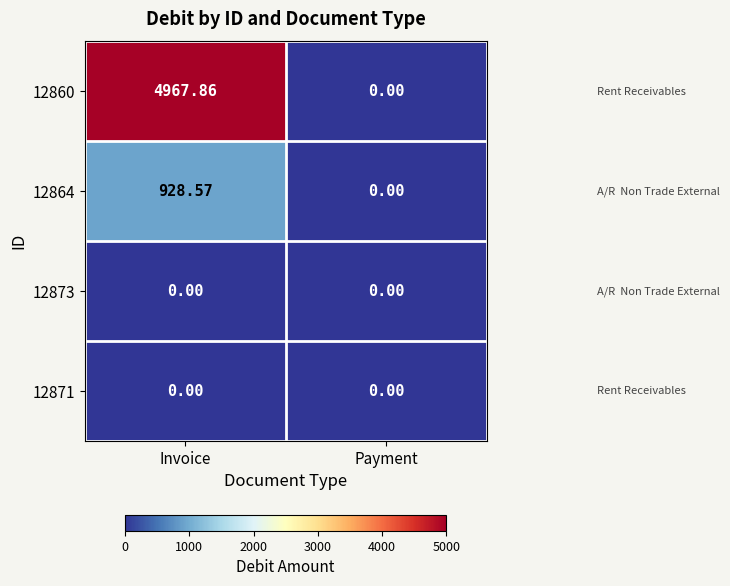

At how many categories does at least one series exceed 3865?

1